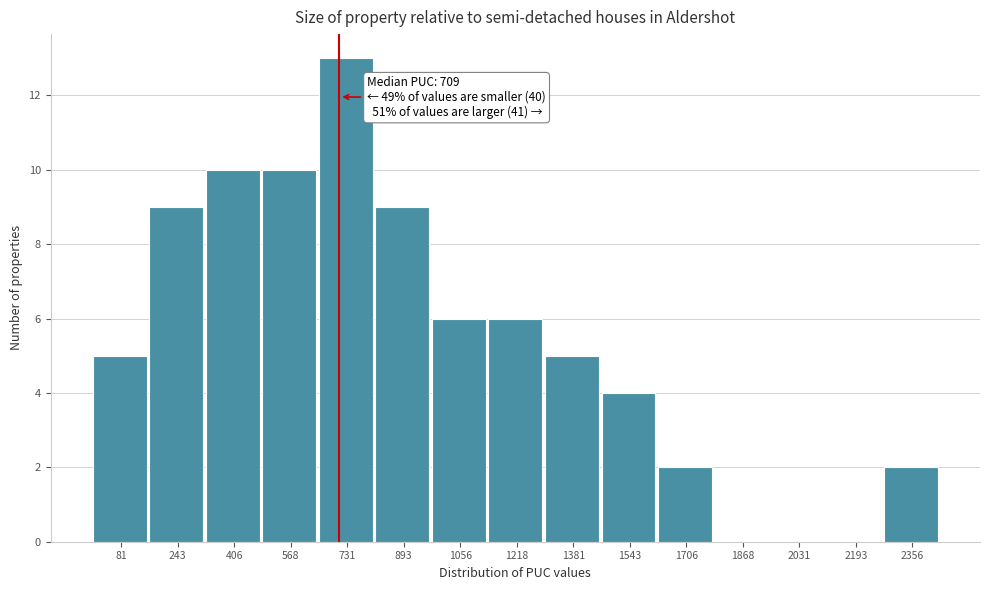

Over which range of the x-axis is the bar tallest?

640 to 820